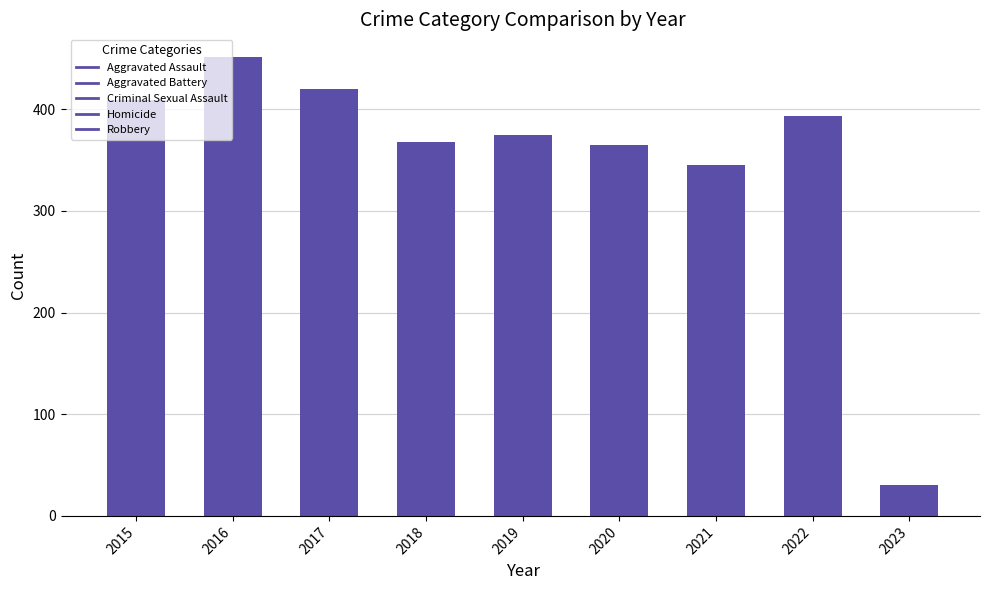

Where does the data first go above 375?

2015